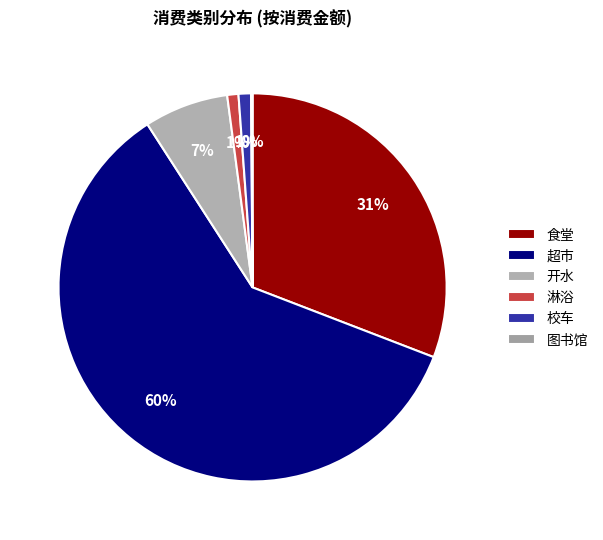

Combined, do 校车 and 淋浴 account for over 50%?

No